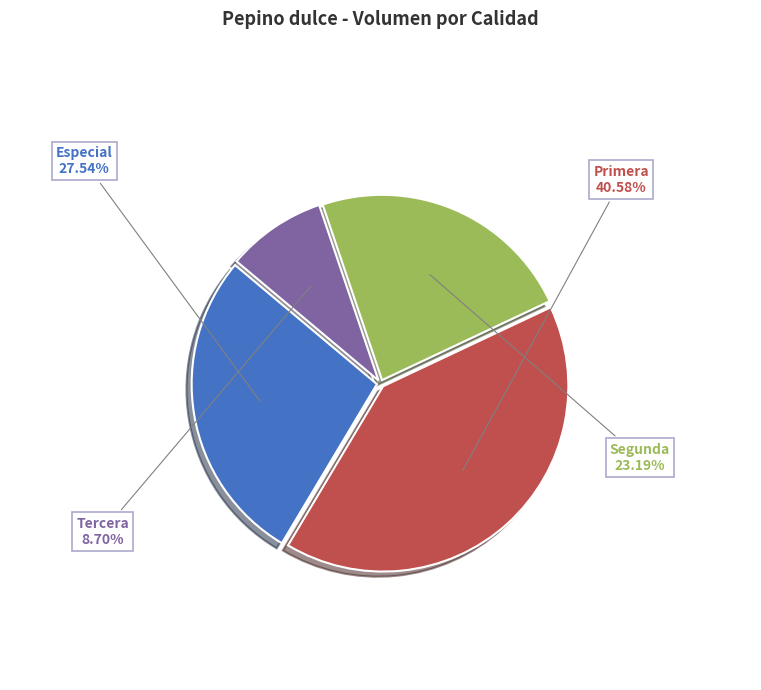

Which has a higher value, Primera or Segunda?

Primera